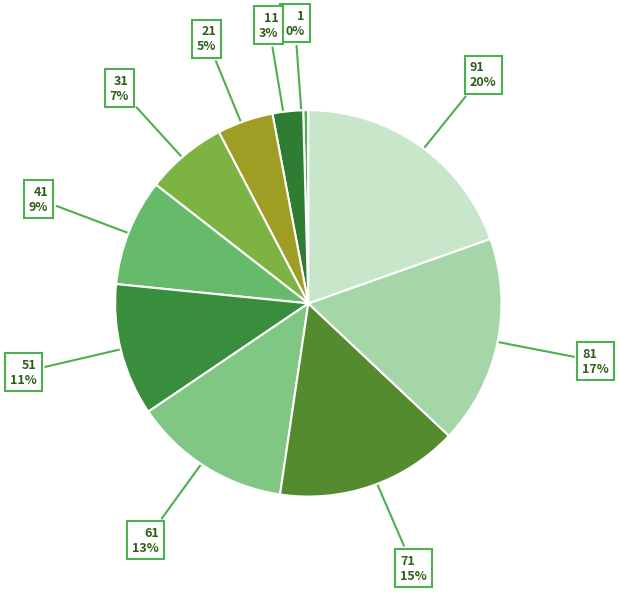

Which category has the smallest portion of the pie?

1